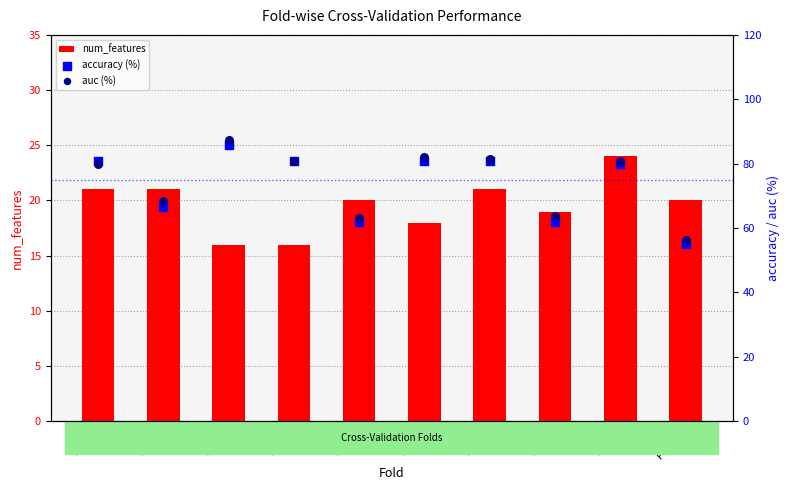

Which series has the largest Y range (max minus min)?

auc (%)